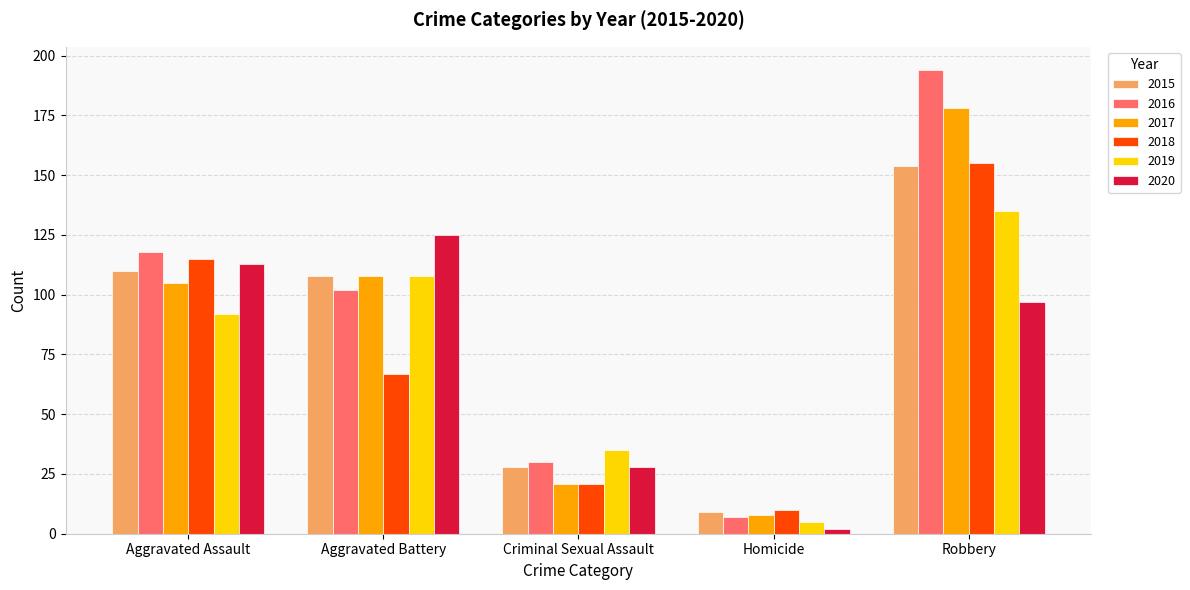

How many groups of bars are there?

5